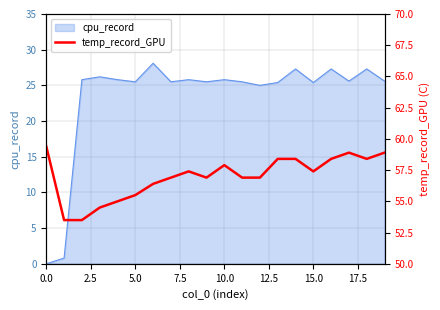

True or false: cpu_record has a value of 25.8 at 10.0.

True